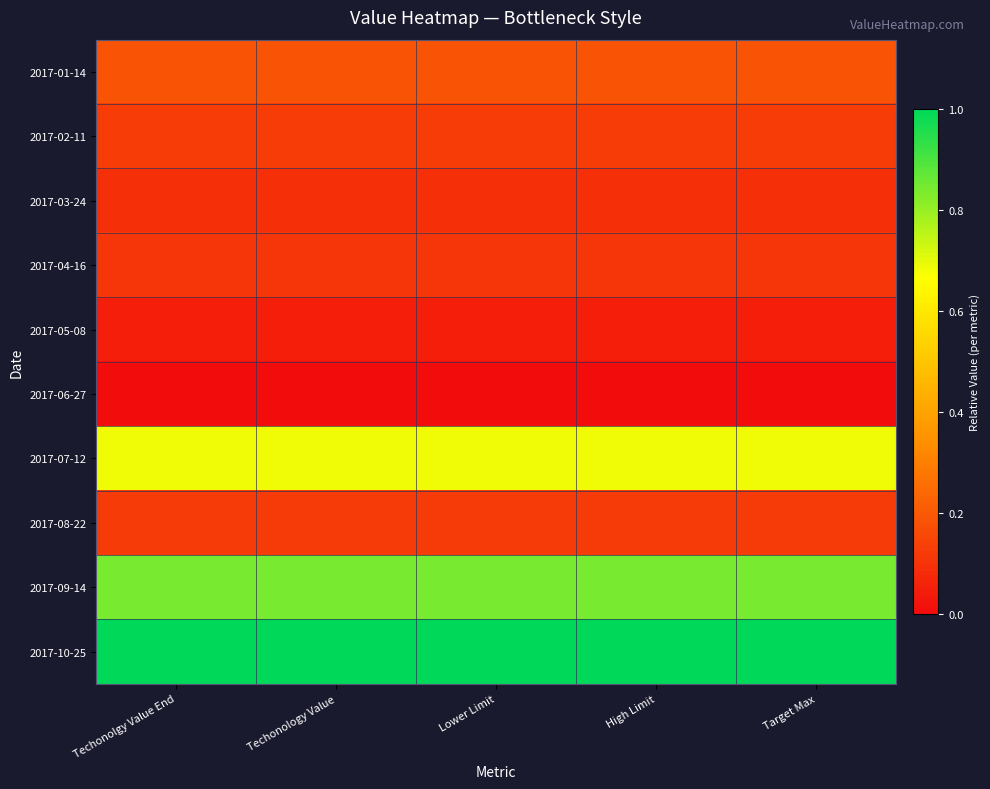

Which series has the largest total across all categories?

2017-10-25